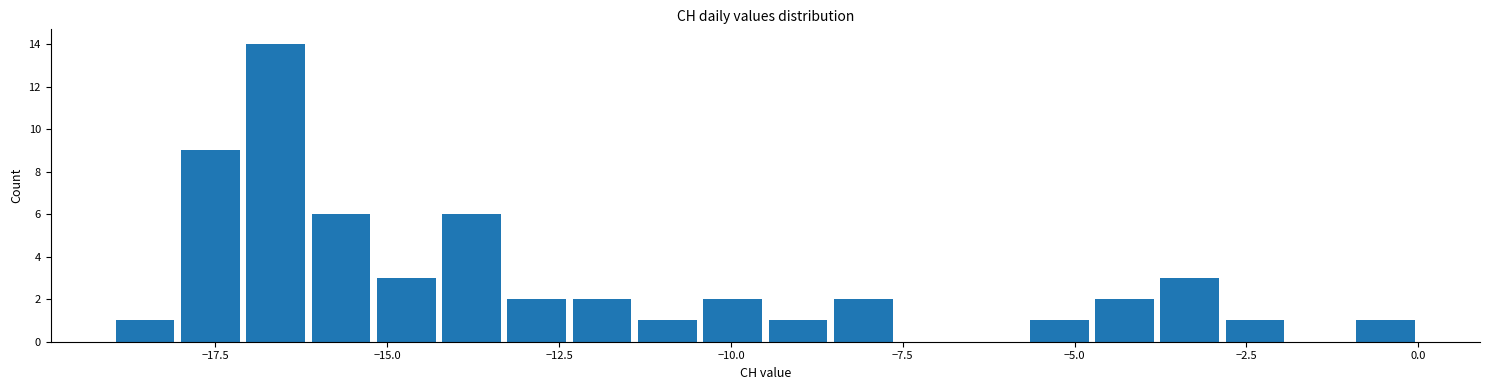

Read against the x-axis, roughly where is the centre of the tallest bar?

-16.5